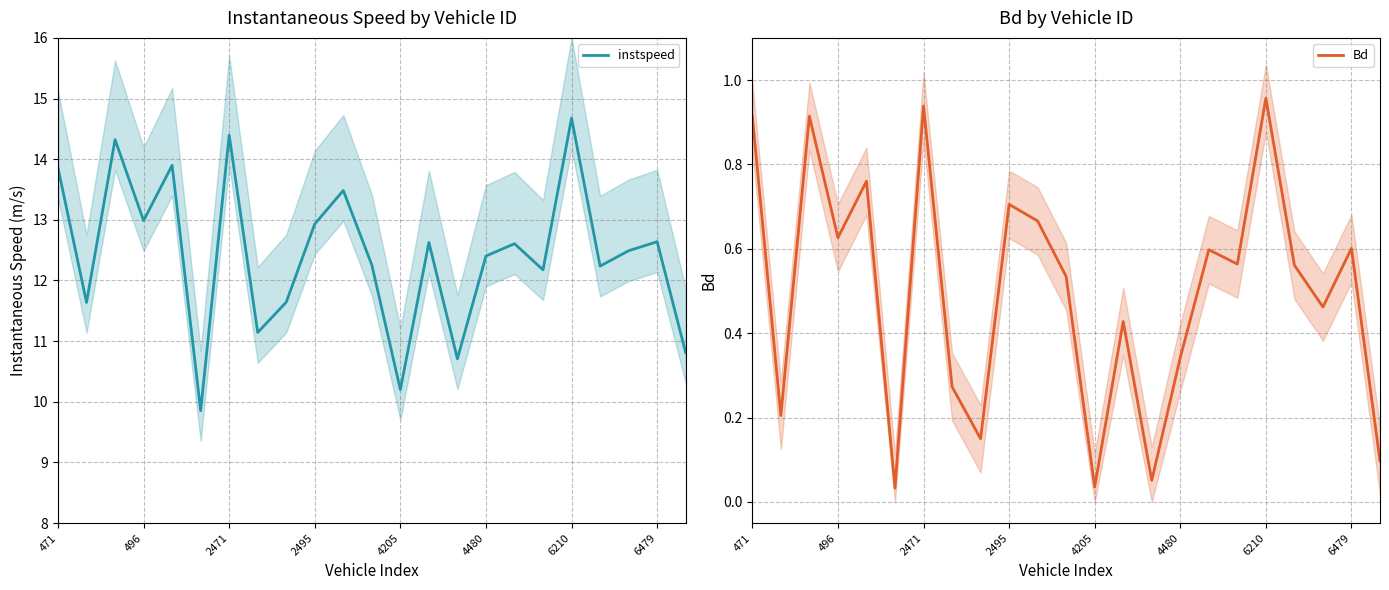

What is the minimum value for instspeed?

9.9